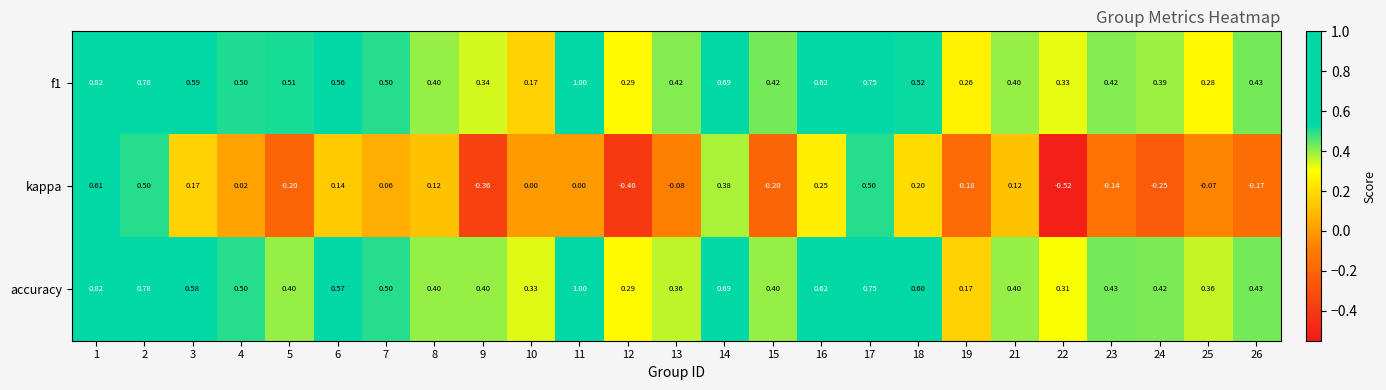

Which series has the largest total across all categories?

accuracy